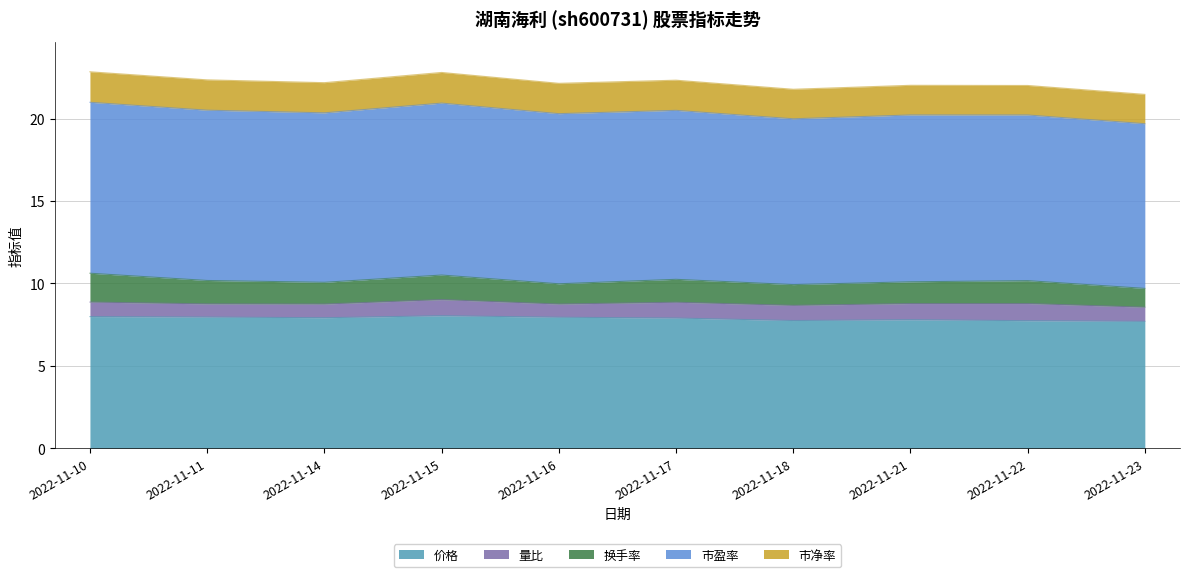

Between 2022-11-11 and 2022-11-14, which is larger?

2022-11-11